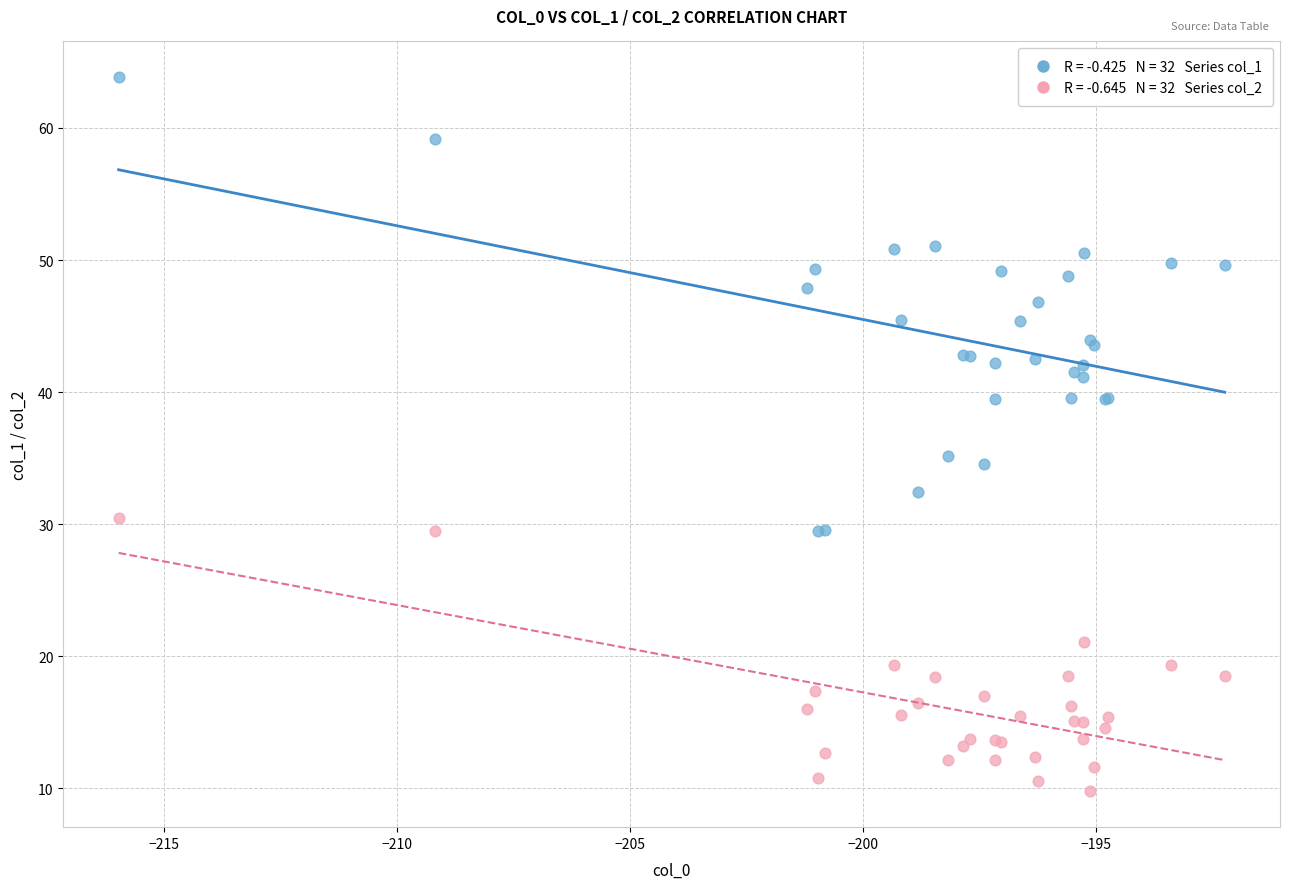

Across all series, what Y value is closest to 36?

35.2